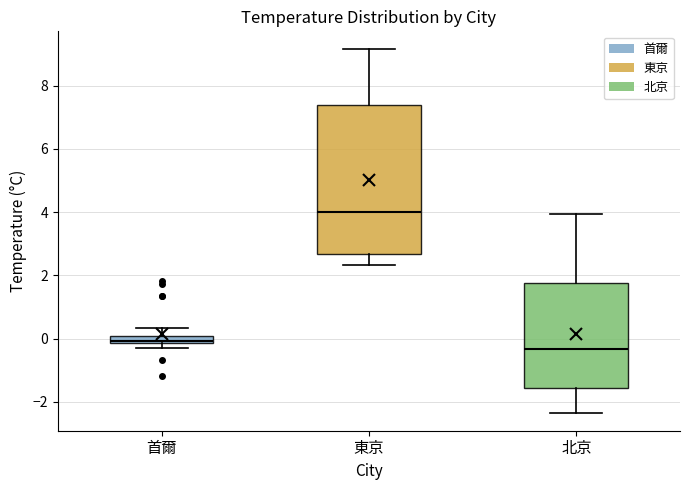

Which box has the highest median line?

東京